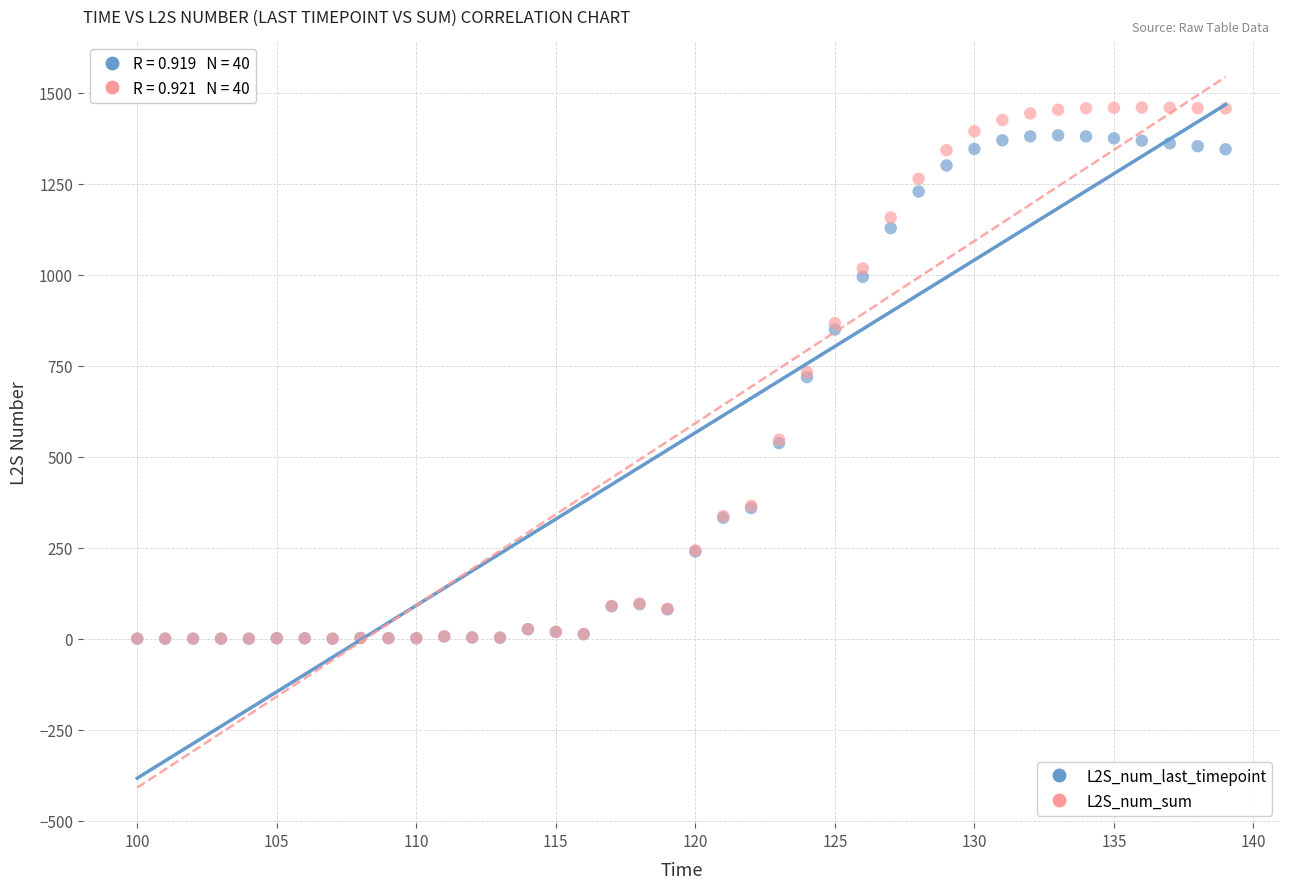

What are all the series names shown in the legend?

L2S_num_last_timepoint, L2S_num_sum